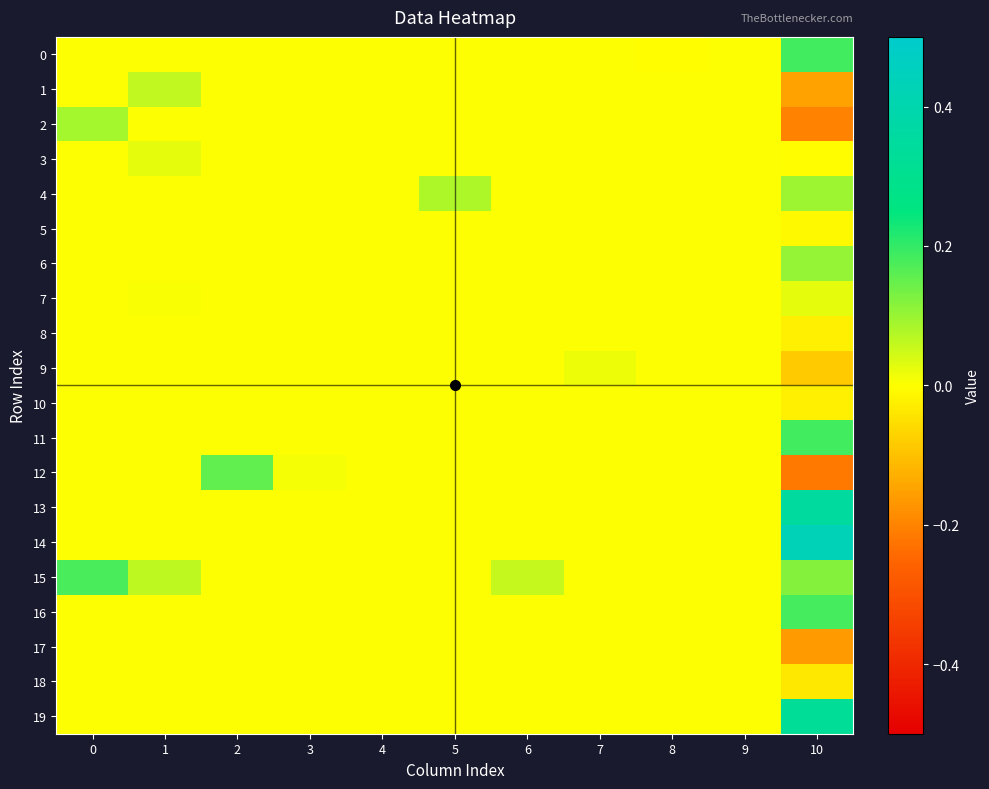

Count the number of data series in this chart.

20